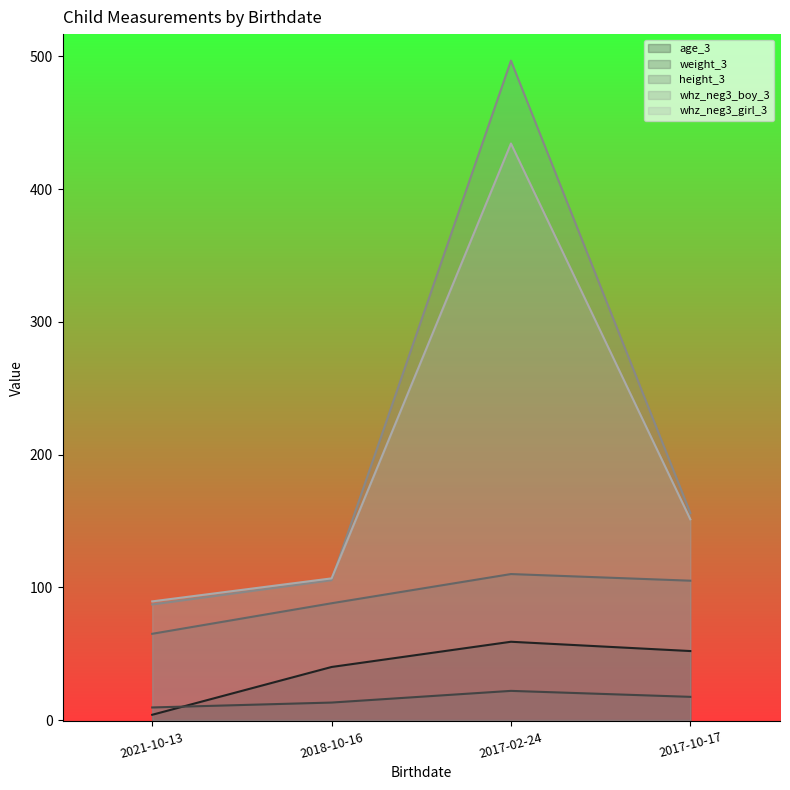

Between 2021-10-13 and 2017-02-24, which series saw the biggest shift?

whz_neg3_boy_3